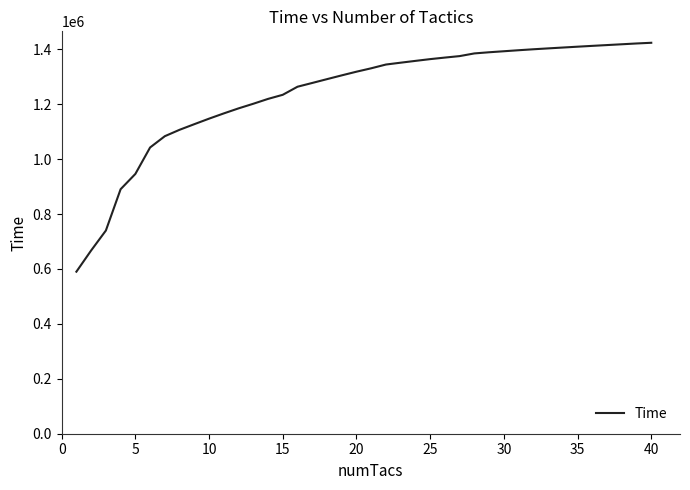

How many lines are shown in the chart?

1